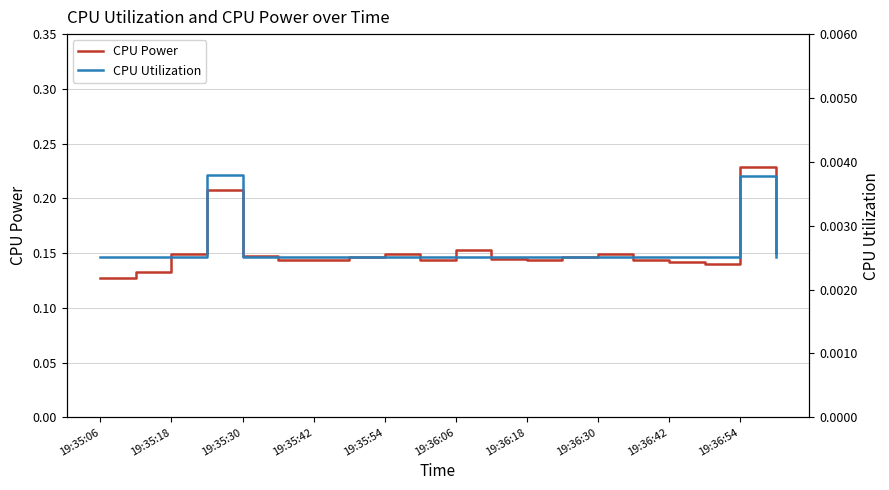

Which category has the highest value in the CPU Power series?

19:36:54